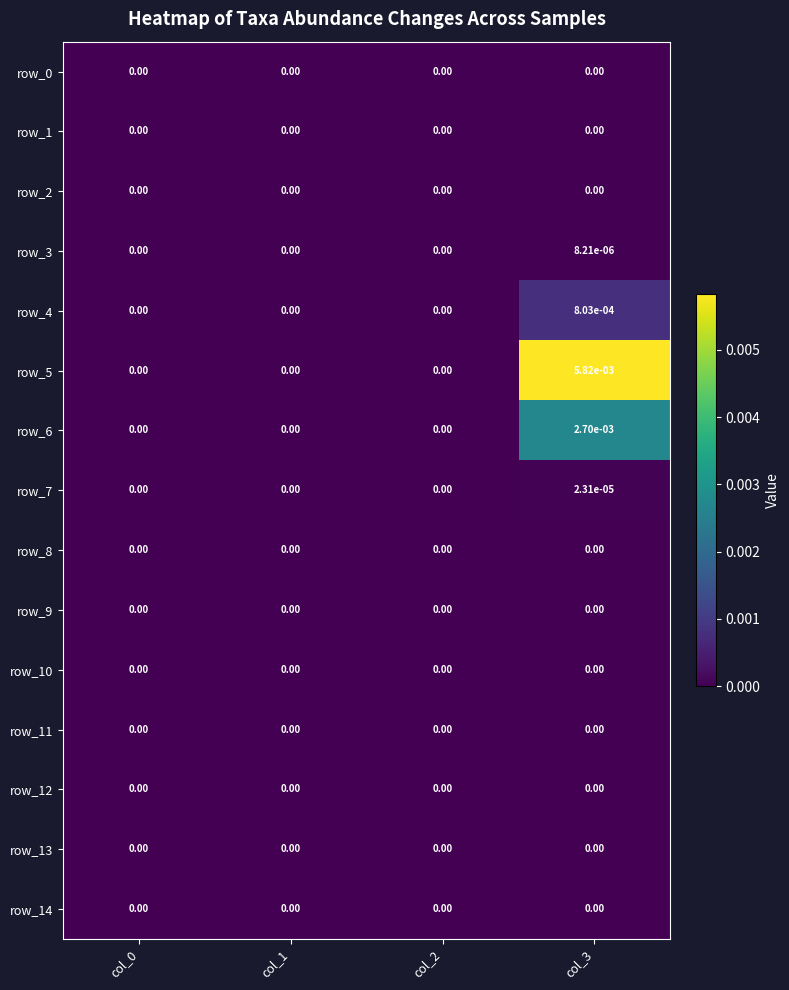

How many data points does each series have?

4